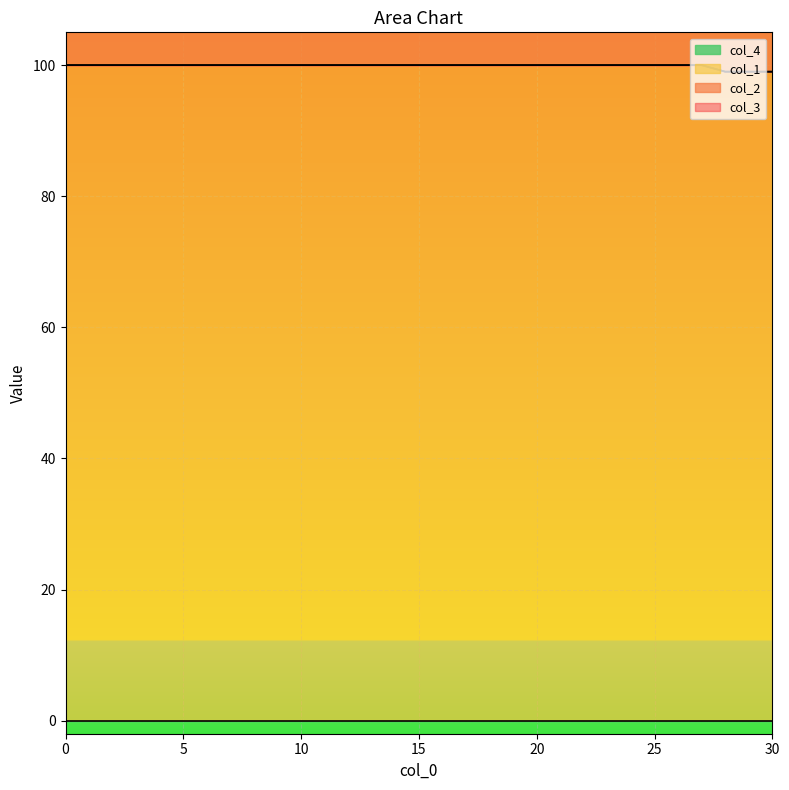

Which series has the largest total across all categories?

col_1